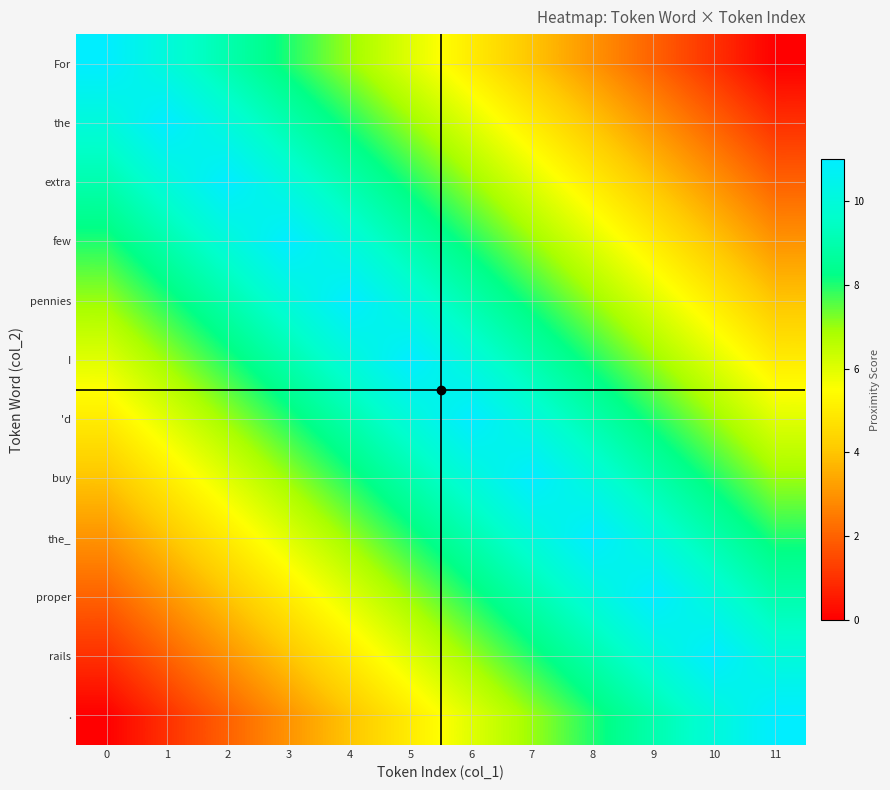

At how many categories does at least one series exceed 6?

12